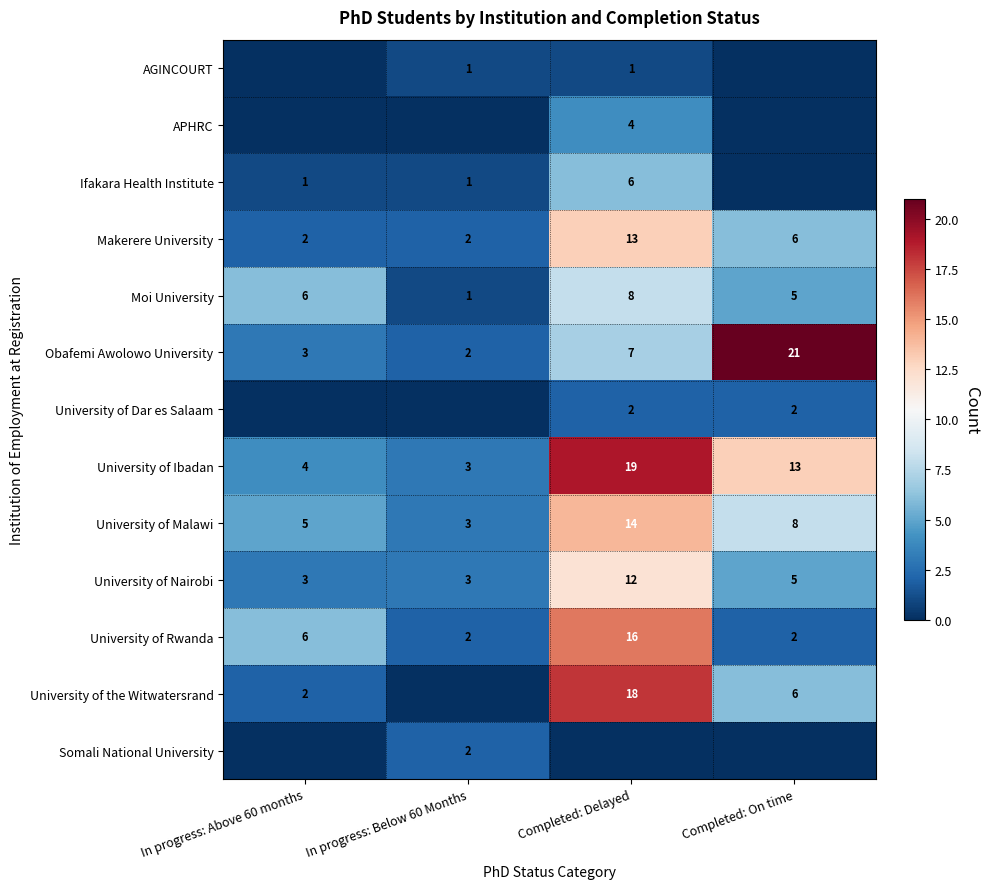

What is the sum of the University of Rwanda values at Completed: On time and In progress: Above 60 months?

8